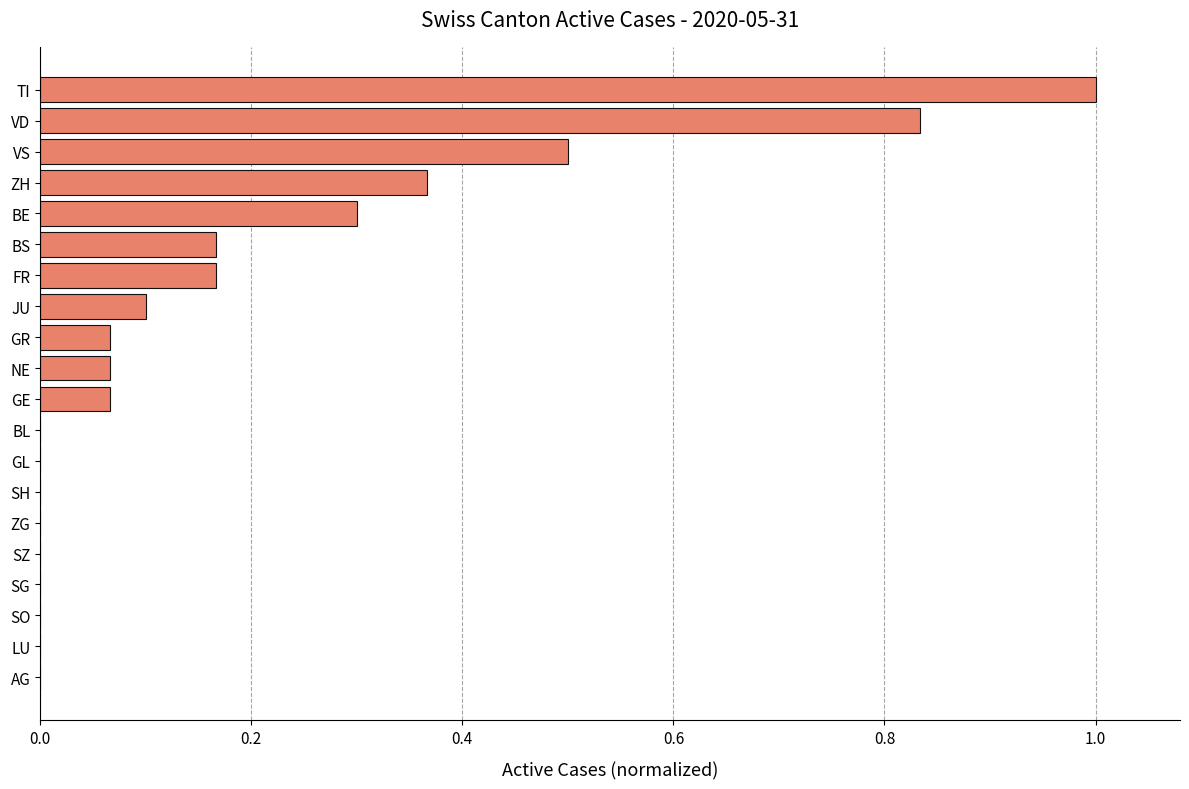

Is it true that the value at TI is 0.5?

False